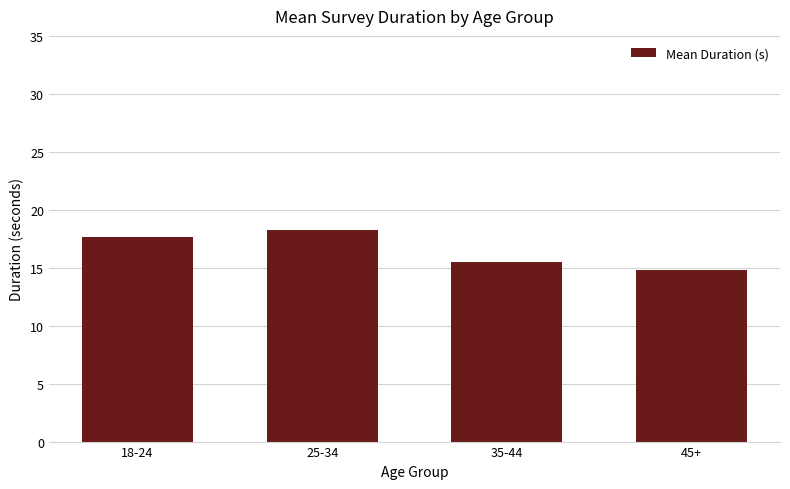

What is the smallest value displayed?

14.8